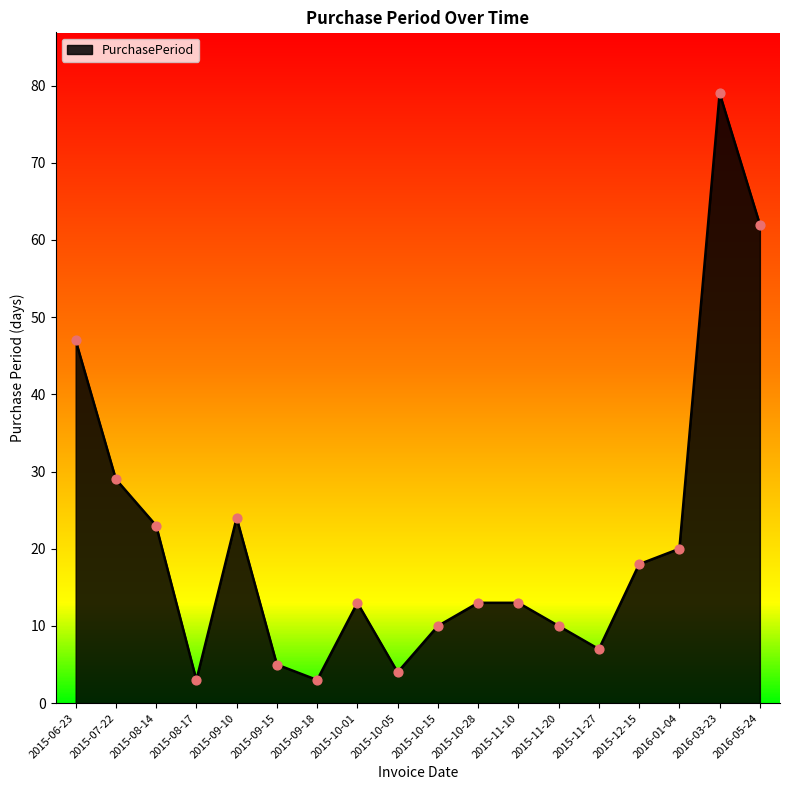

What is the change in value from 2015-11-10 to 2015-11-20?

-3